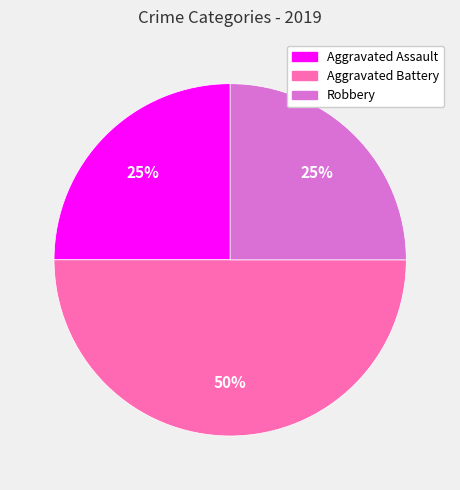

To the nearest percent, what is the average slice percentage?

33%